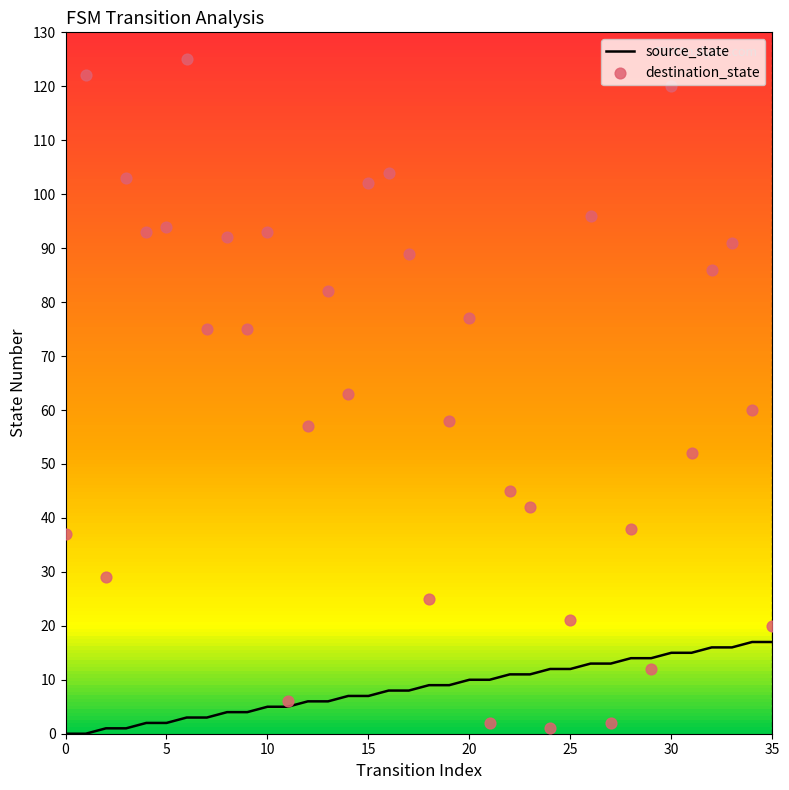

What are all the series names shown in the legend?

source_state, destination_state